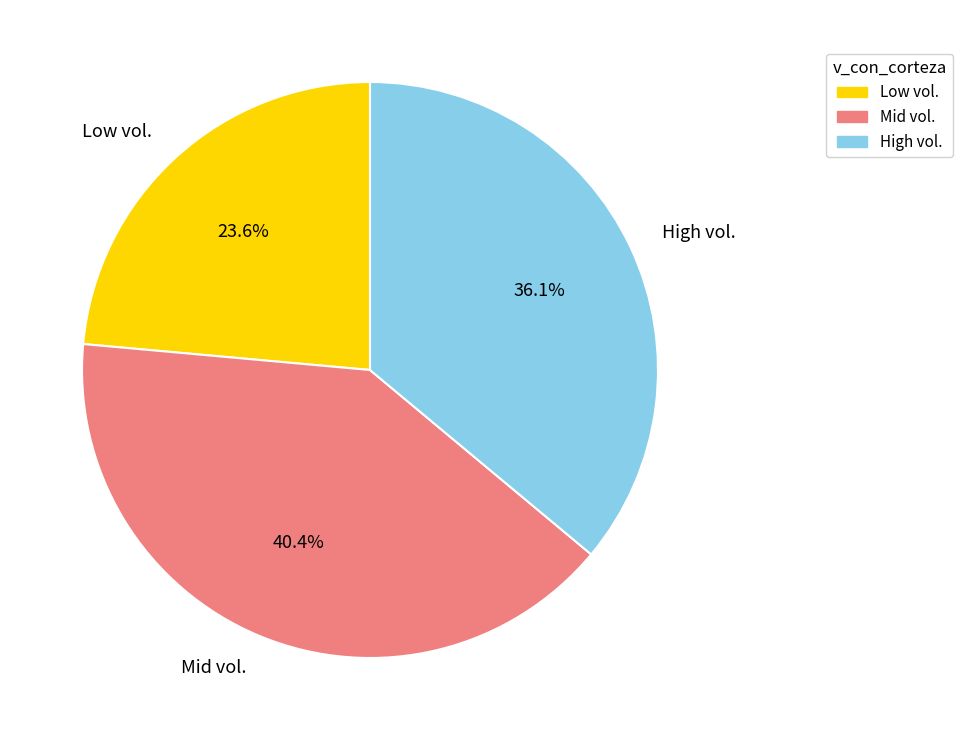

Between Low vol. and Mid vol., which is larger?

Mid vol.